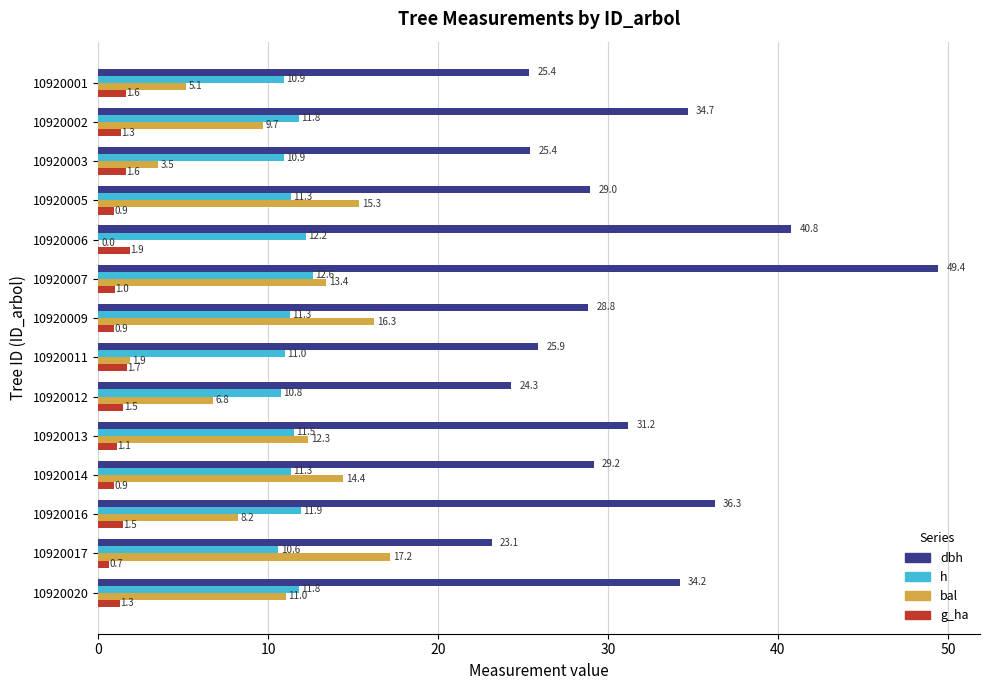

The value of bal at 10920012 is 2.2. True or false?

False